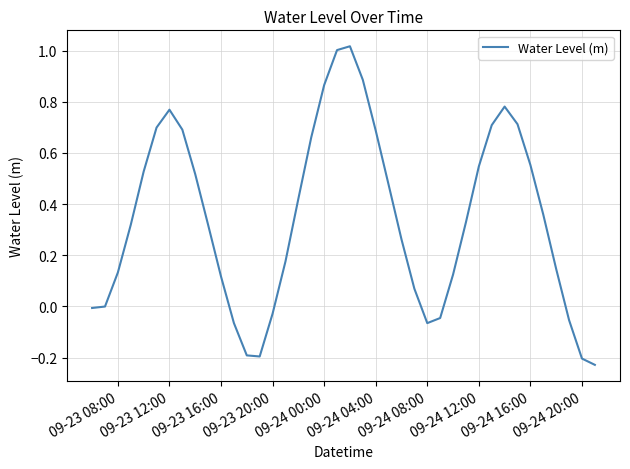

What is the difference between the maximum and minimum values?

1.2